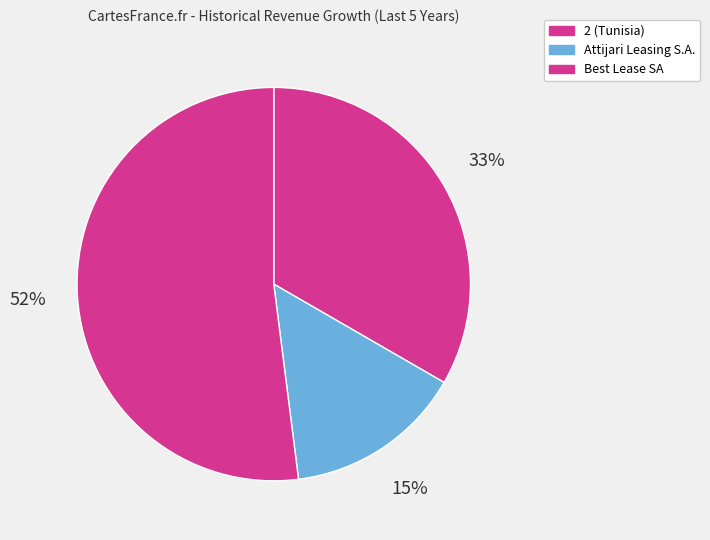

To the nearest percent, what portion does Attijari Leasing S.A. represent?

15%